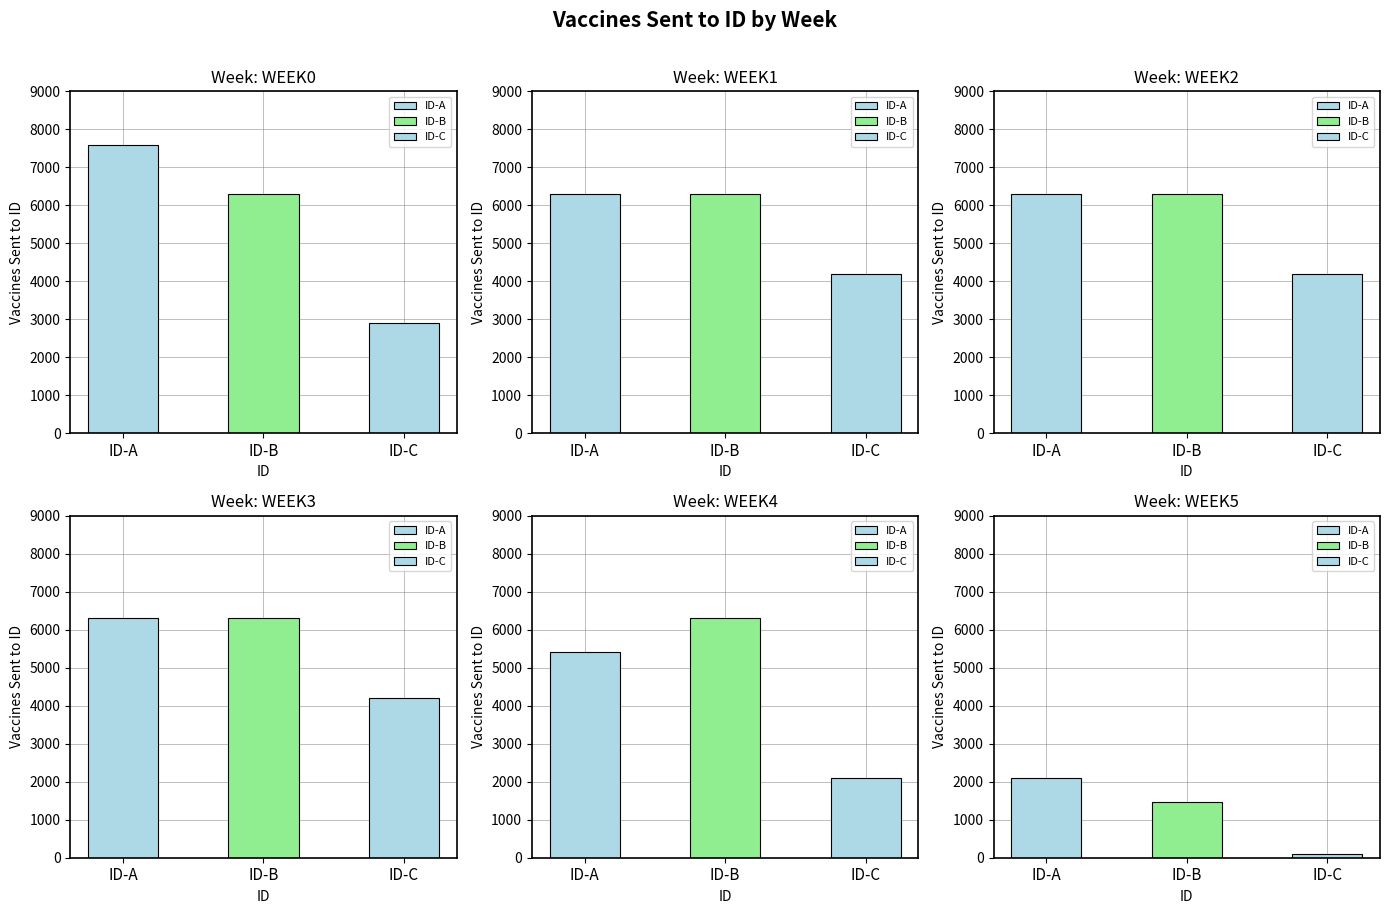

Reading left to right, list all the values displayed in this chart.

WEEK0: 7596	6300	2904
WEEK1: 6300	6300	4200
WEEK2: 6300	6300	4200
WEEK3: 6300	6300	4200
WEEK4: 5404	6300	2100
WEEK5: 2100	1456	97